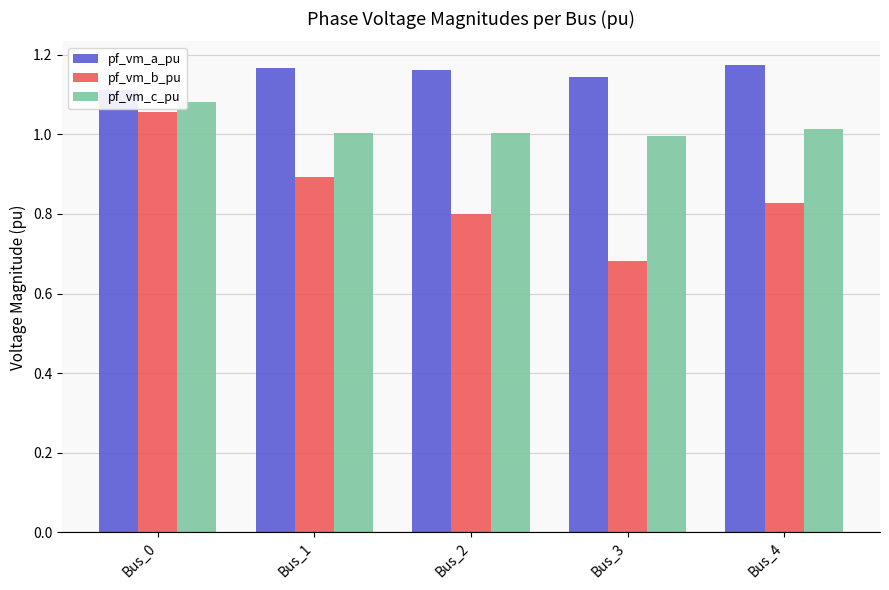

Rank the series at Bus_1 from lowest to highest value.

pf_vm_b_pu, pf_vm_c_pu, pf_vm_a_pu